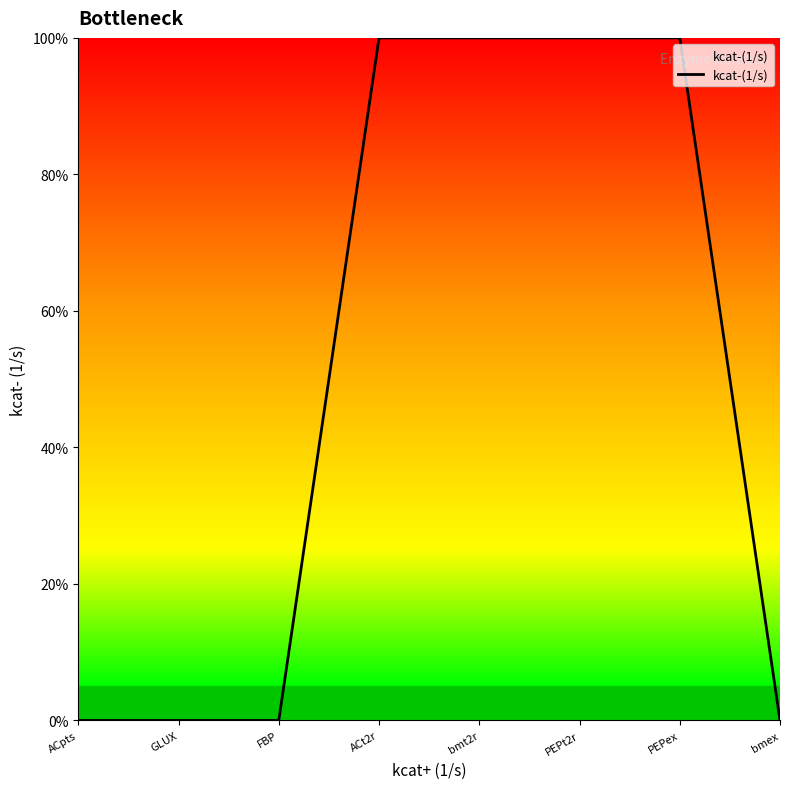

Where is the data nearest to the value 0?

ACpts